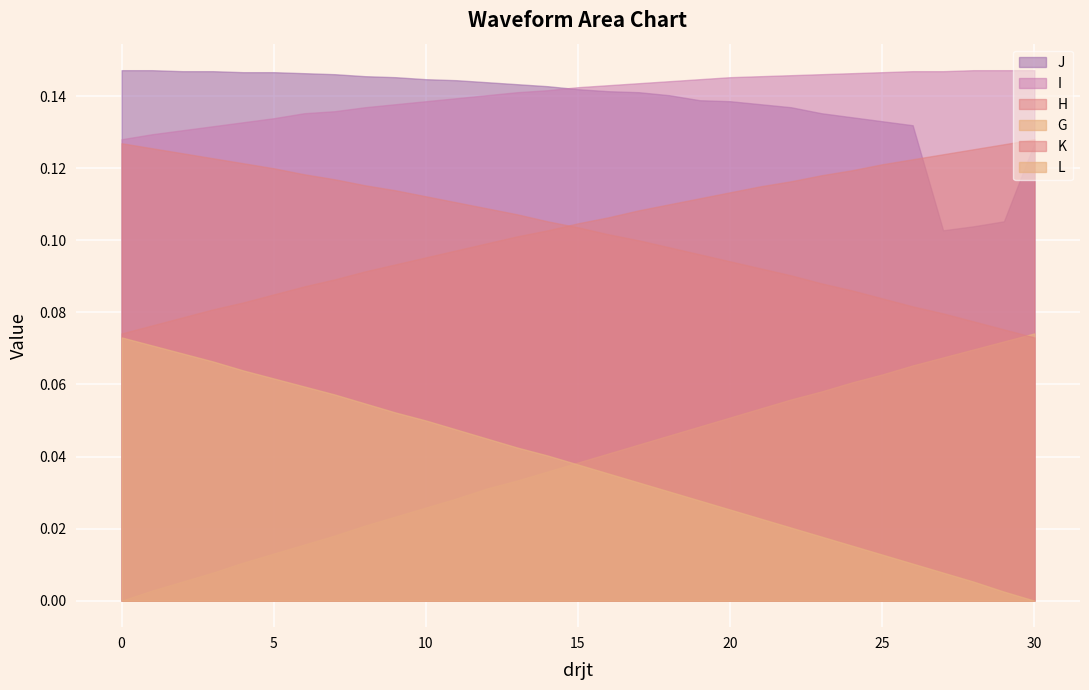

True or false: H and I cross at least once.

False